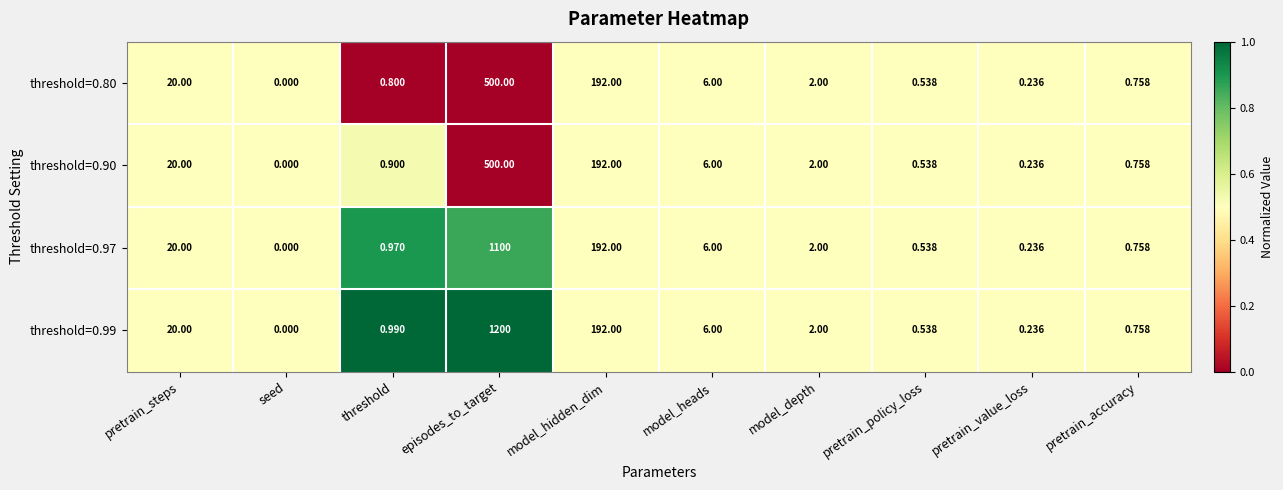

Where is threshold=0.97 nearest to the value 550?

model_hidden_dim